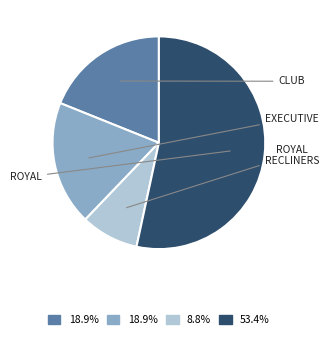

The CLUB slice represents 19% of the pie. True or false?

True